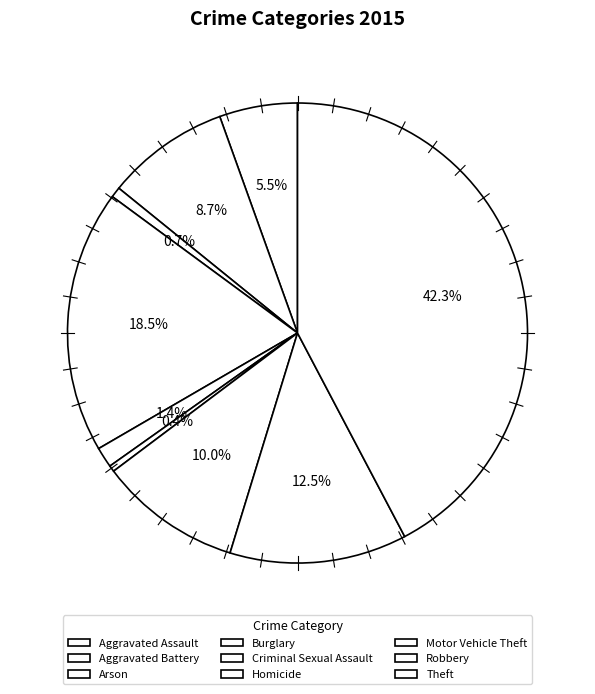

Approximately how many times larger is the value at Aggravated Assault compared to Arson?

7.5